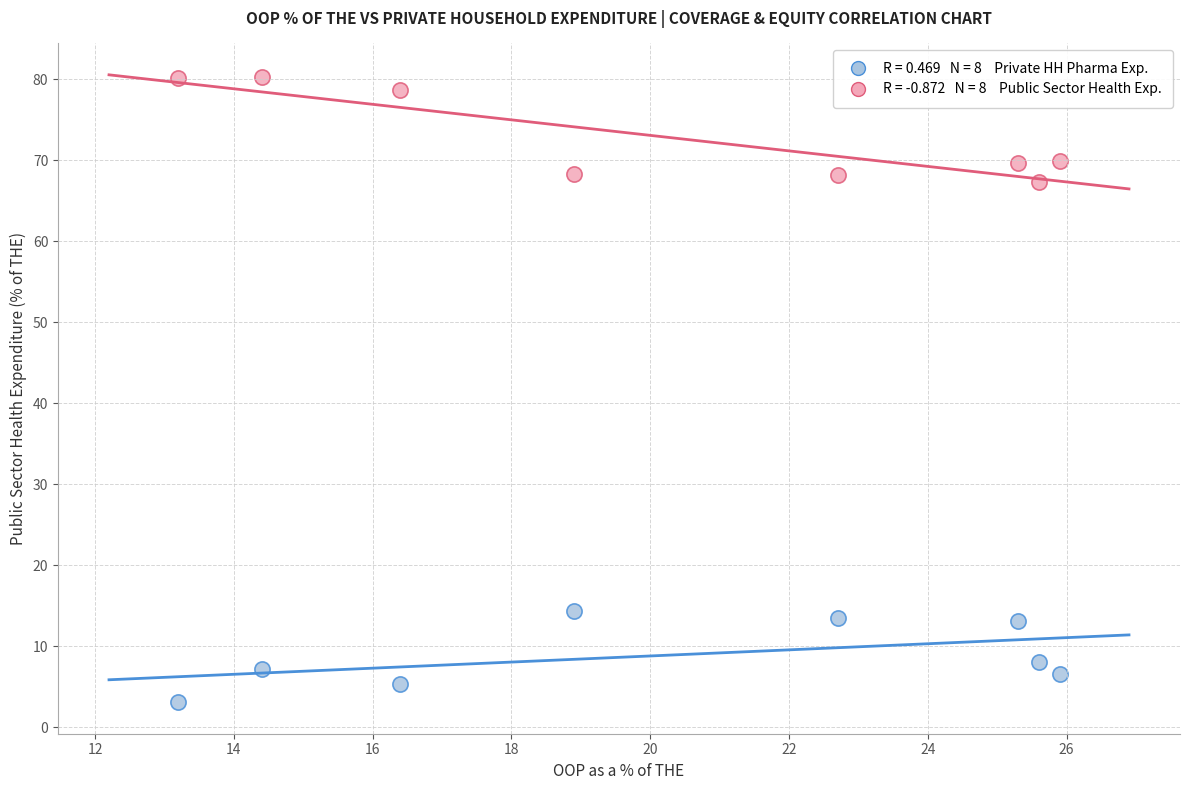

Across all data points, what is the range of Y values (max minus min)?

77.1